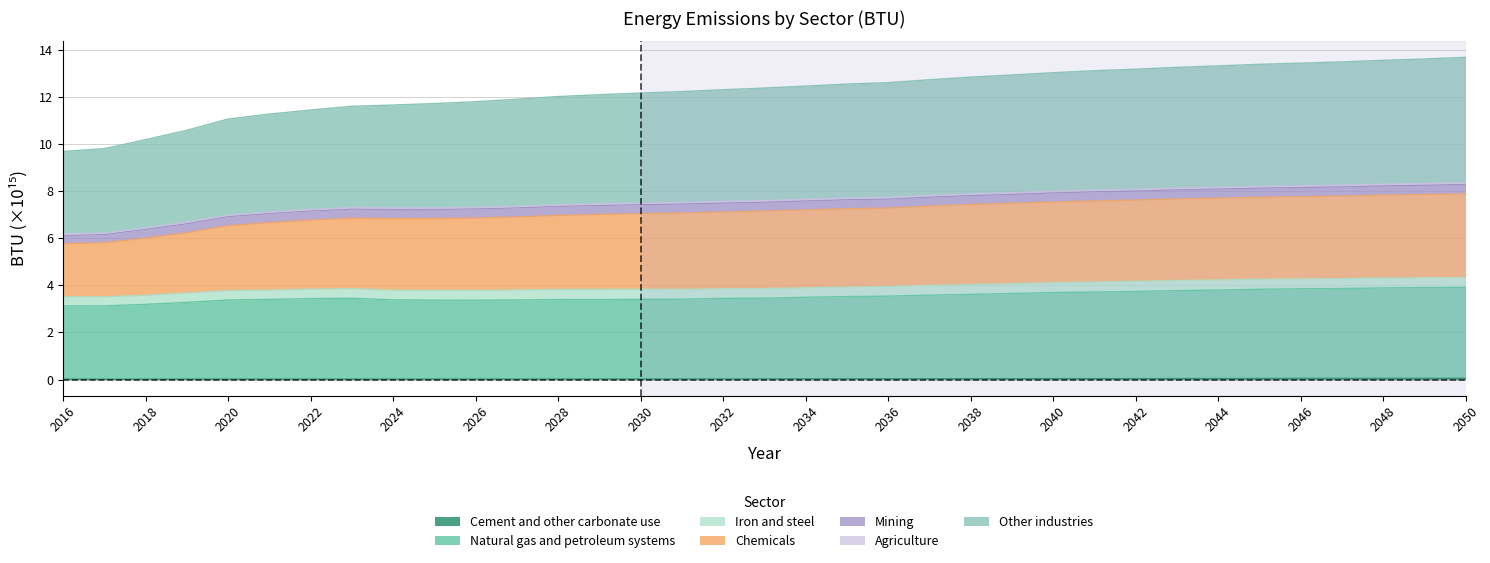

At which label does Other industries reach its minimum?

2016